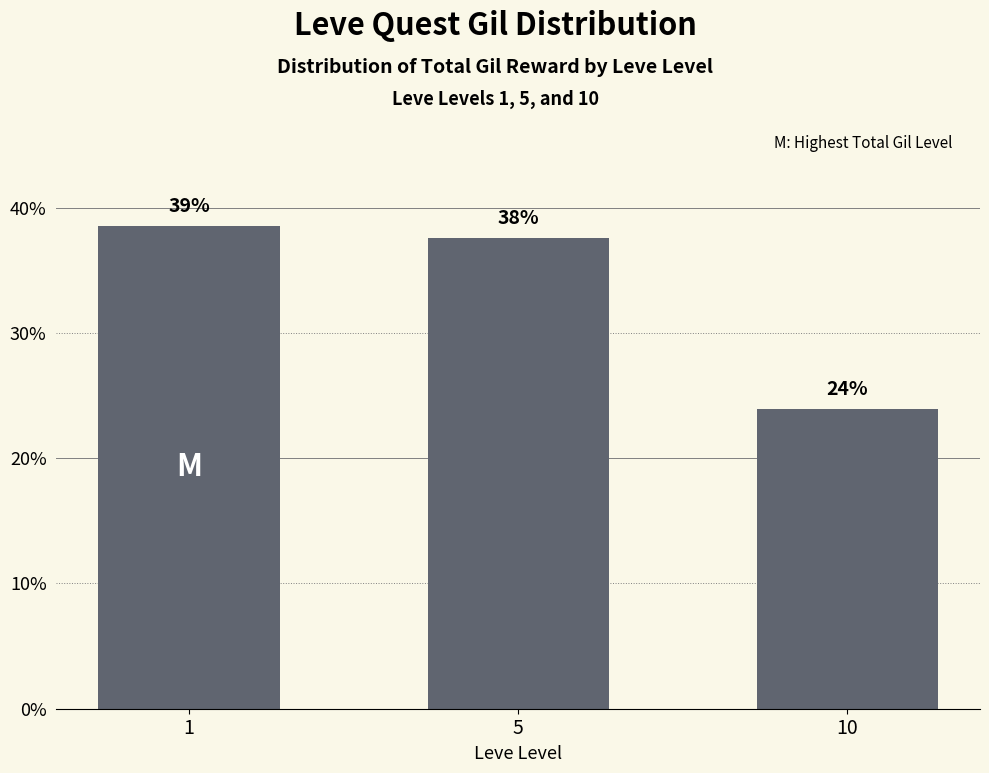

Approximately how many times larger is the value at 10 compared to 5?

0.6